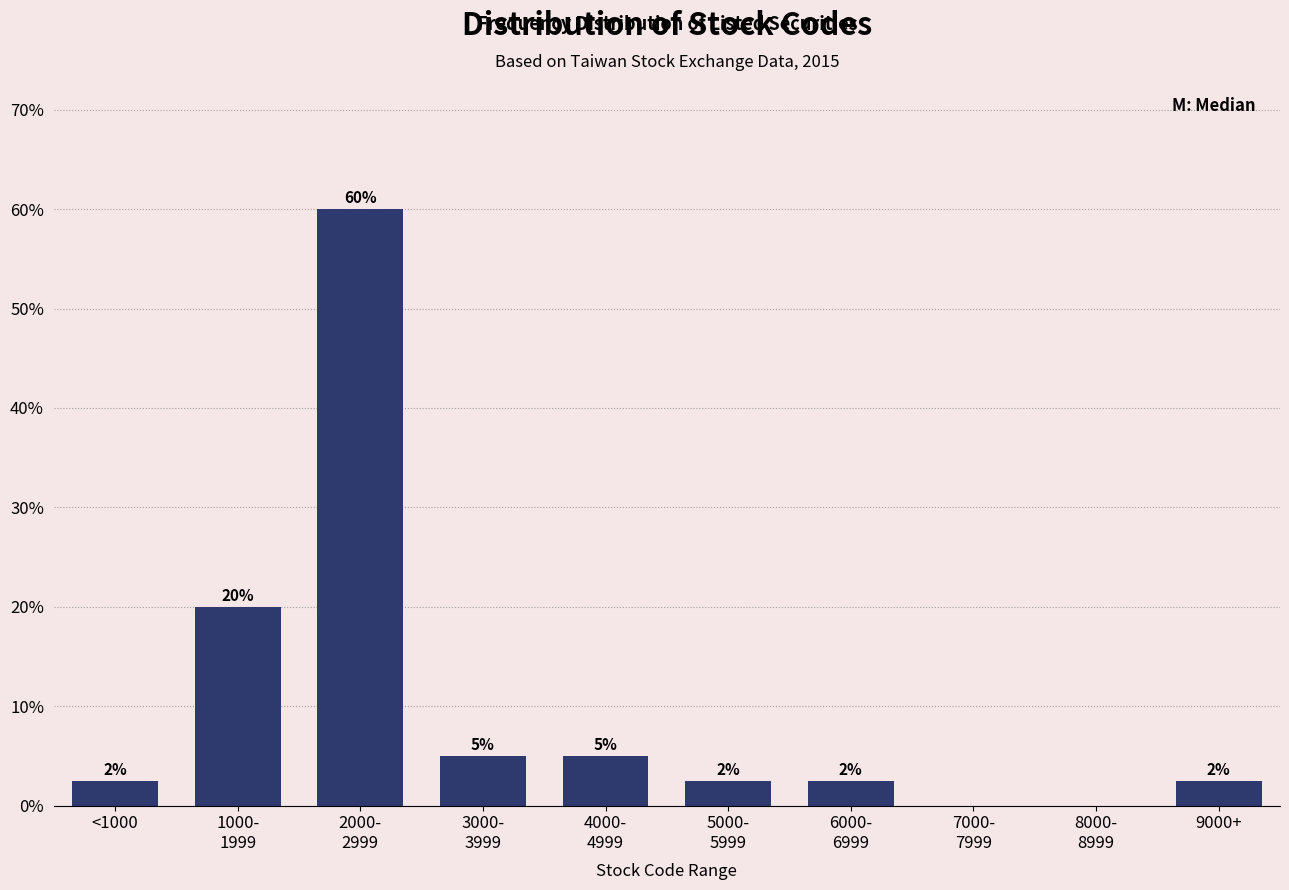

What is the greatest value displayed?

60.0